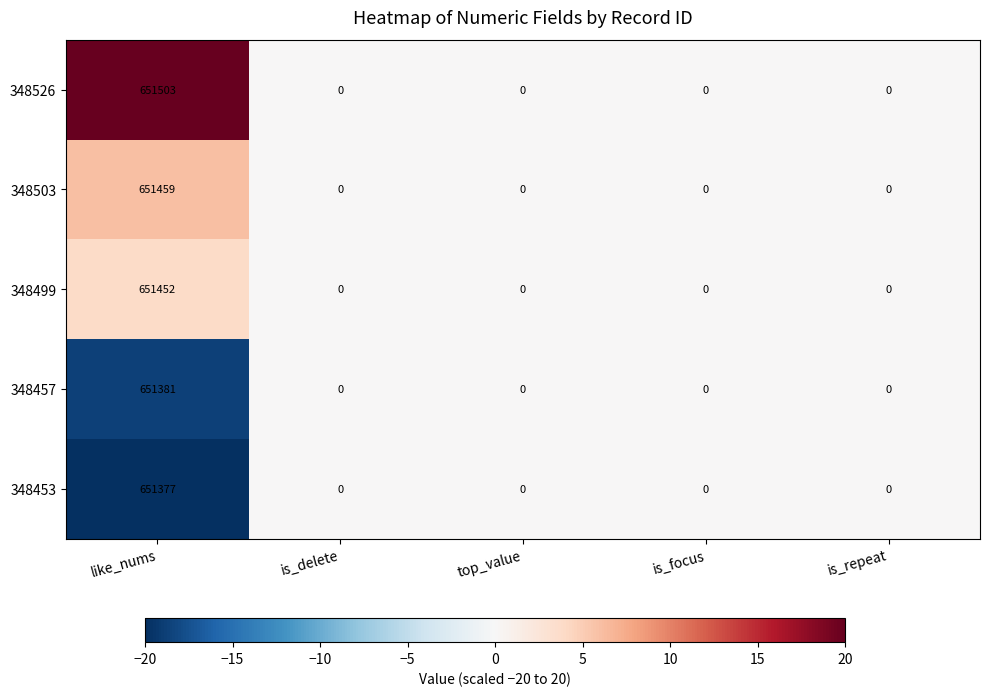

At which category is the sum across all series the highest?

like_nums